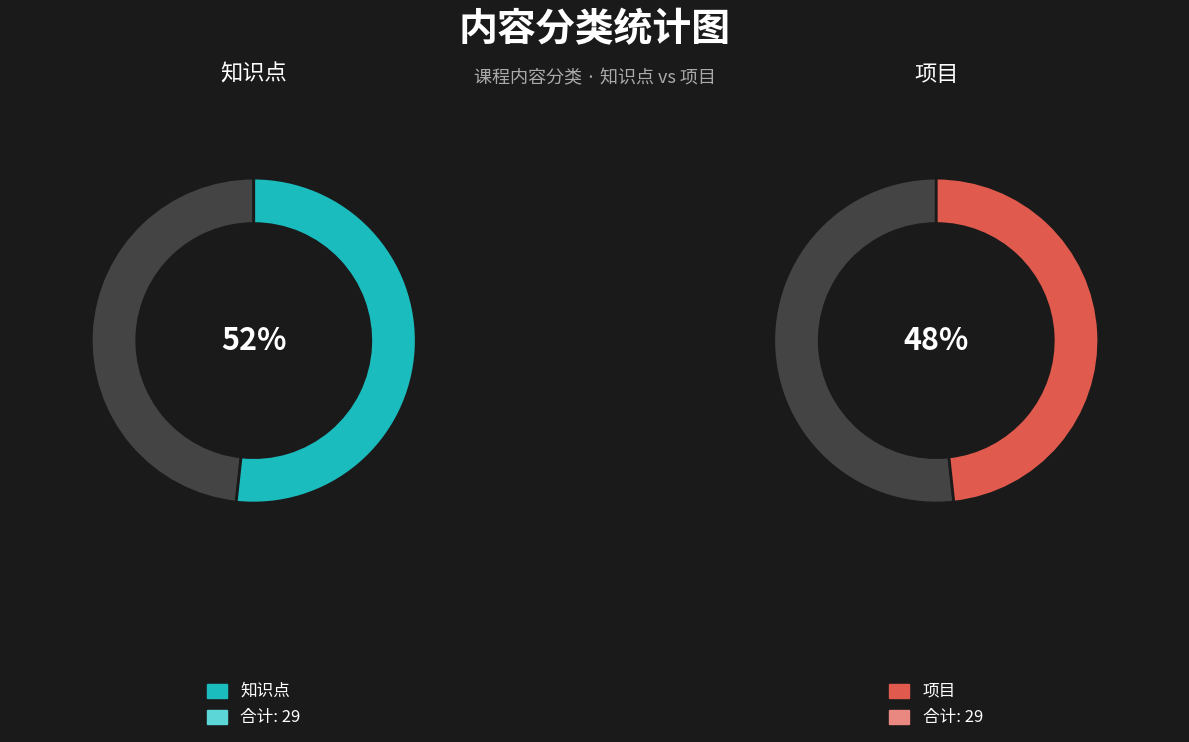

To the nearest percent, what is the combined percentage of 项目 and 知识点?

100%